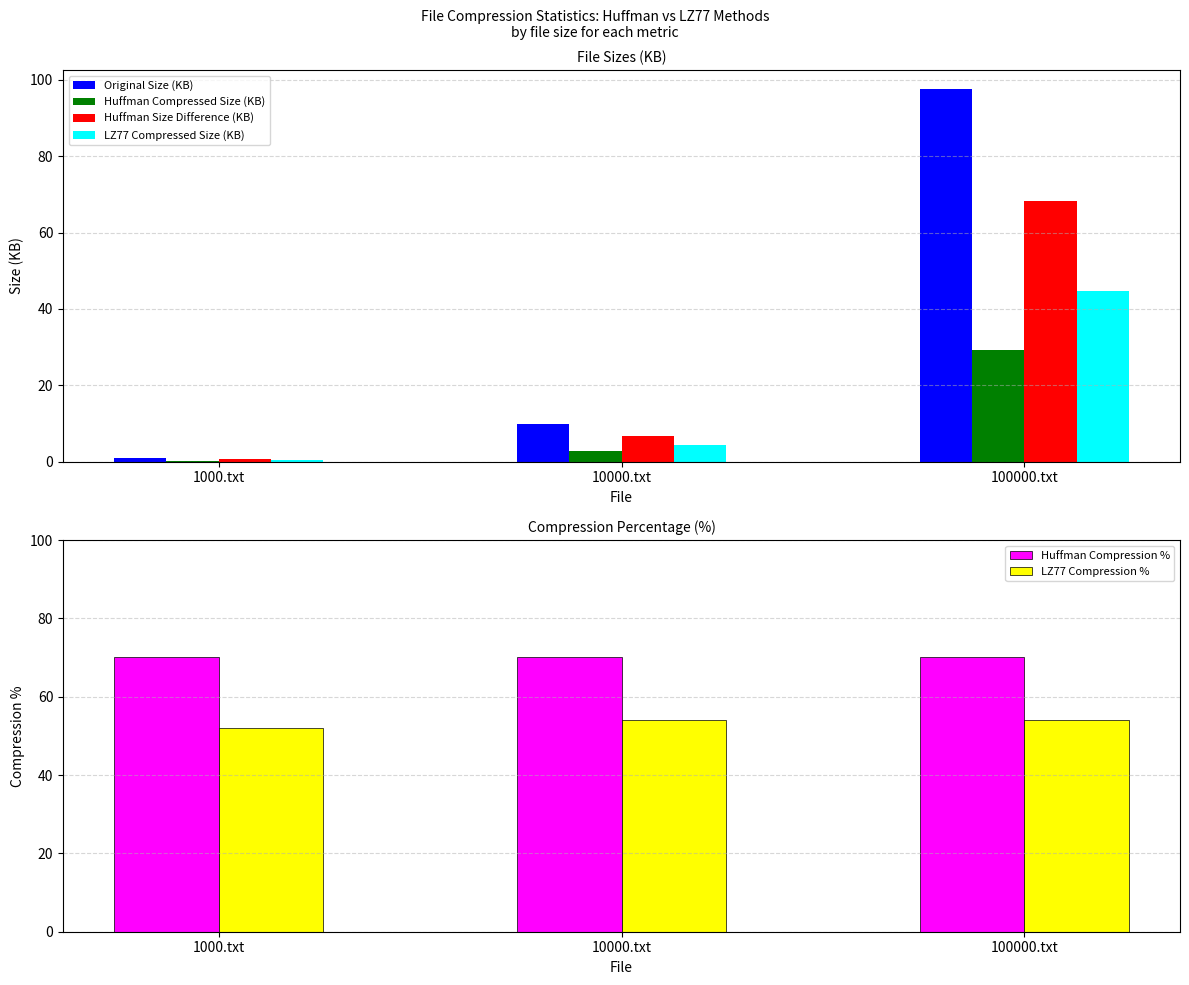

Rank the categories by LZ77 Compression % value from lowest to highest.

1000.txt, 10000.txt, 100000.txt